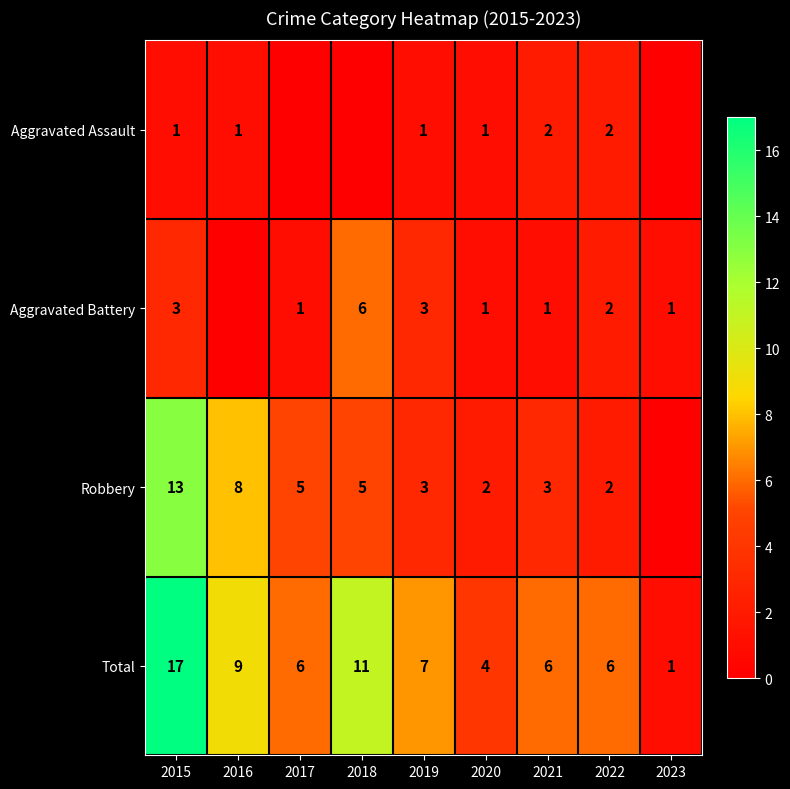

What is the difference between the highest and lowest values at 2021?

5